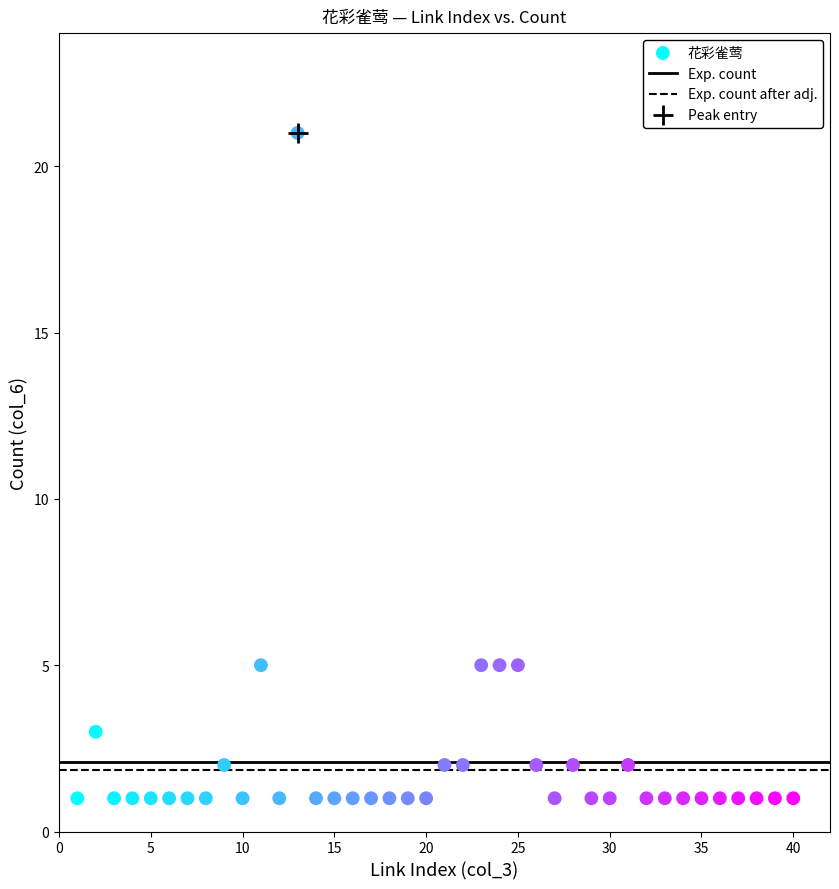

What is the range of Y values (max minus min)?

20